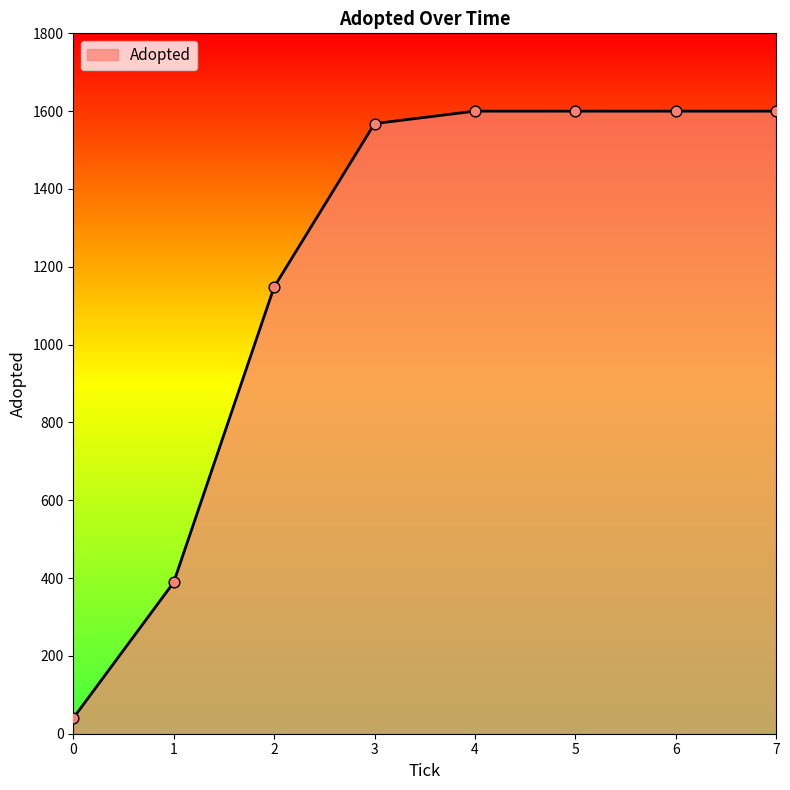

Approximately how many times larger is the value at 3 compared to 0?

39.2